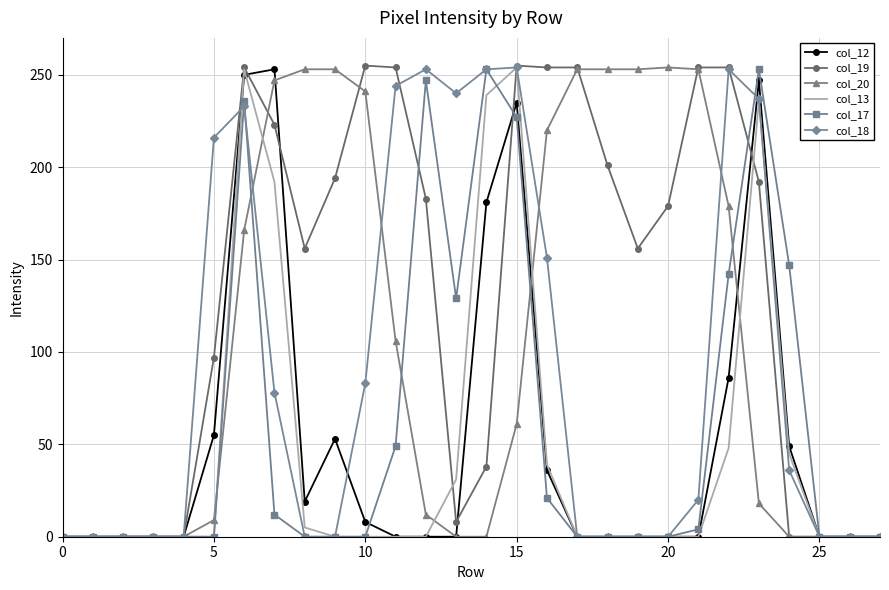

Count the number of categories in the chart.

28